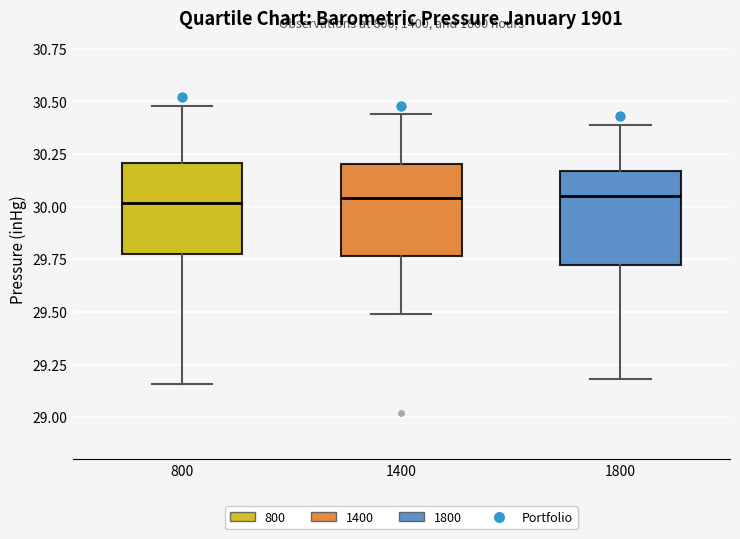

Where does the median line of the box at x = 1400 sit on the y-axis? The values are not printed on the chart, so give them approximately, as read against the axis.

30.05